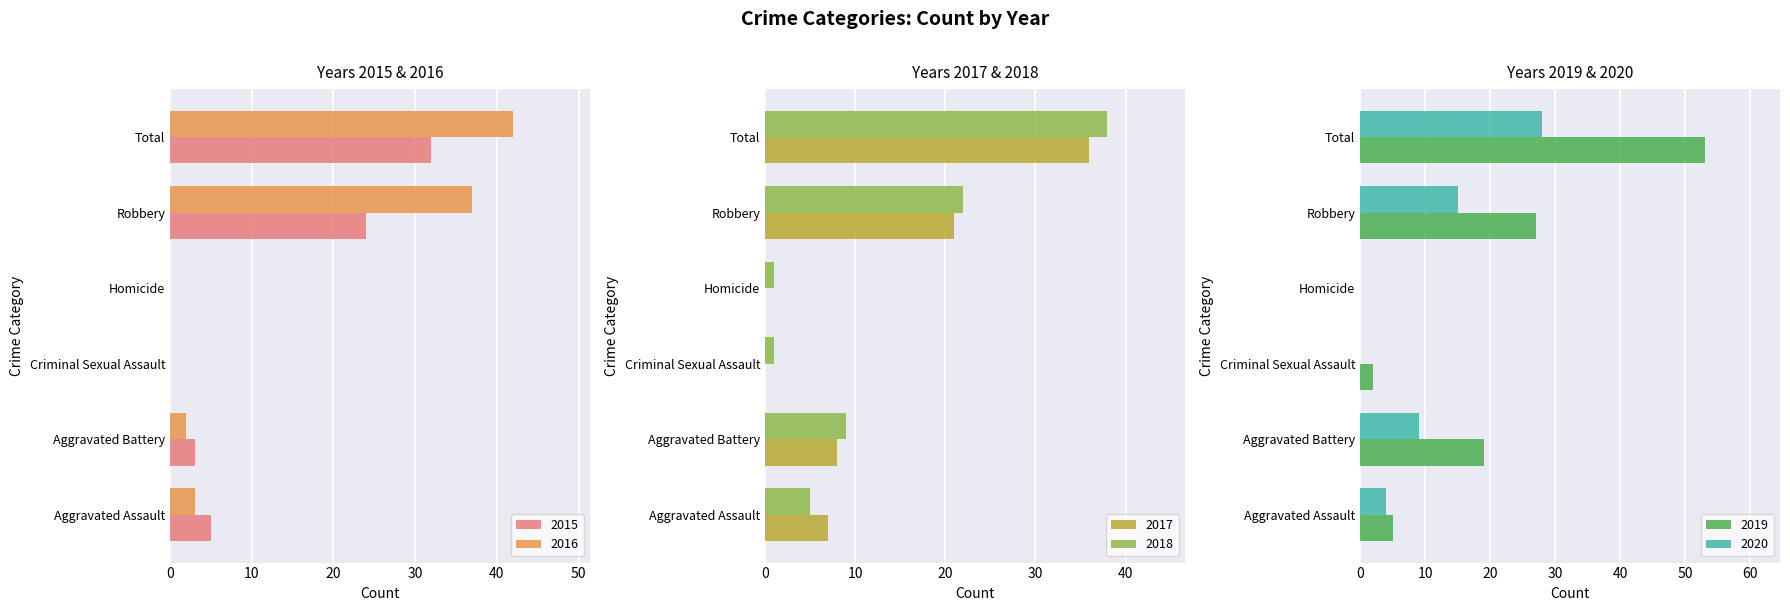

The value of 2019 at Total is 75. True or false?

False